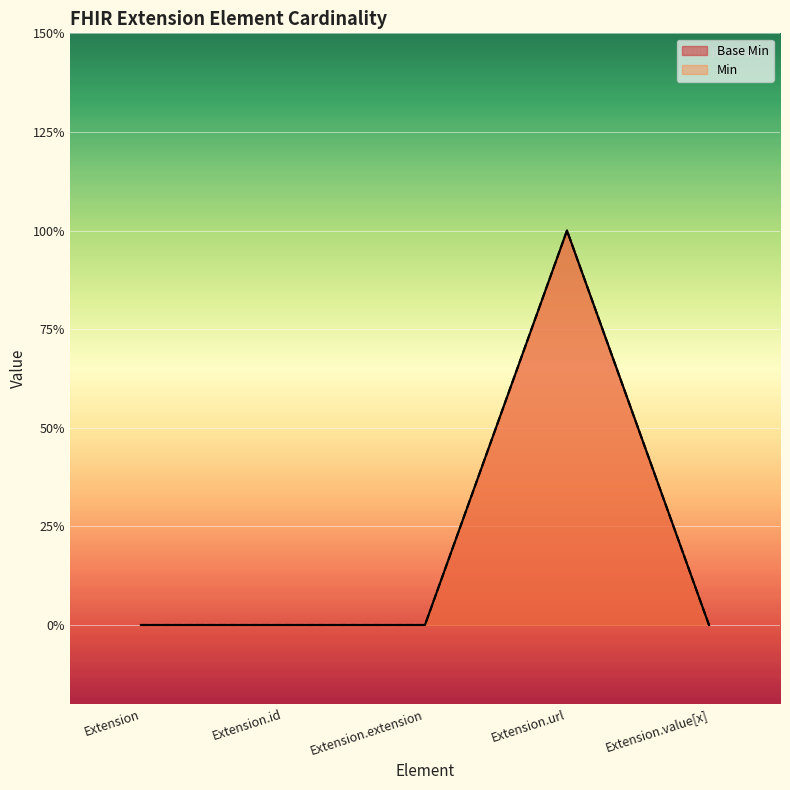

Which series changed the most between Extension and Extension.id?

Base Min